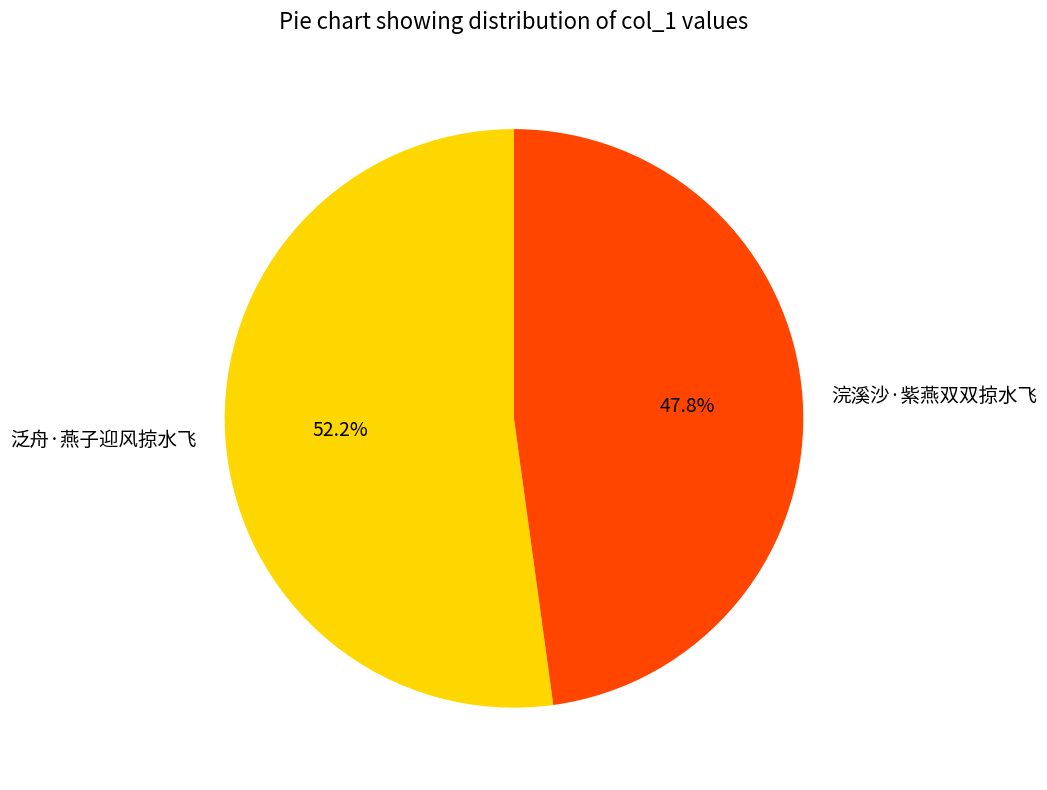

Rank the categories by value from highest to lowest.

泛舟·燕子迎风掠水飞, 浣溪沙·紫燕双双掠水飞